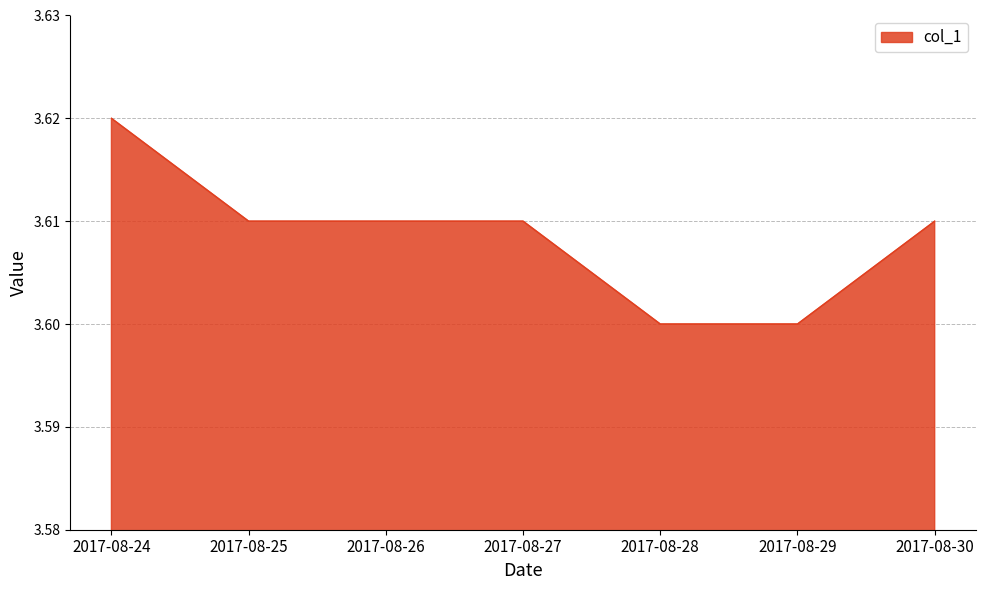

True or false: there are more than 2 points higher than both neighbors.

False